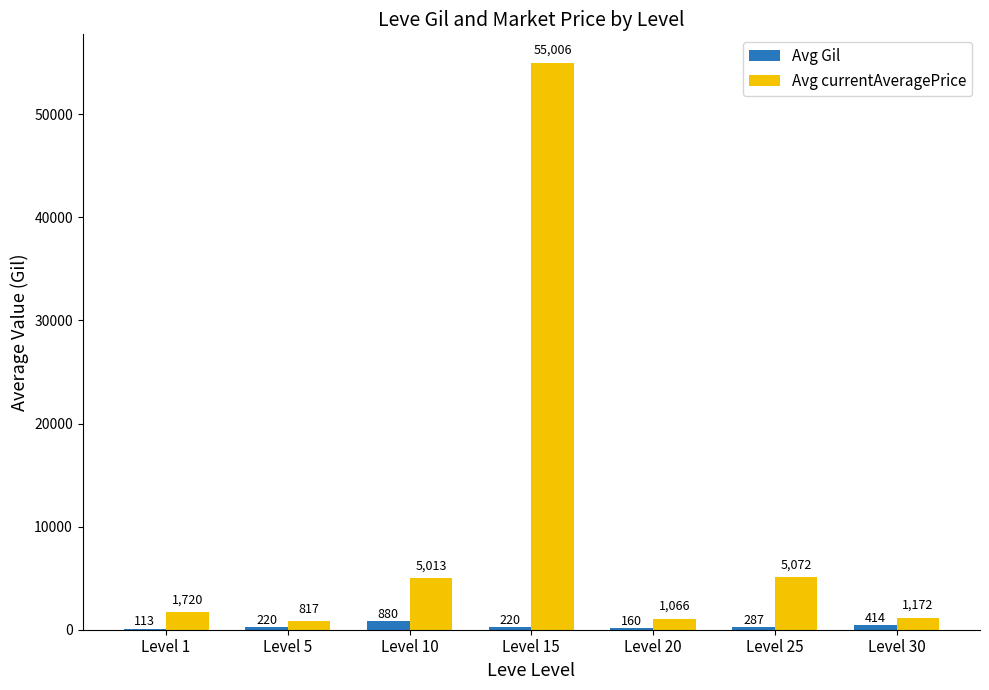

What is the sum of the Avg Gil values at Level 20 and Level 5?

380.0